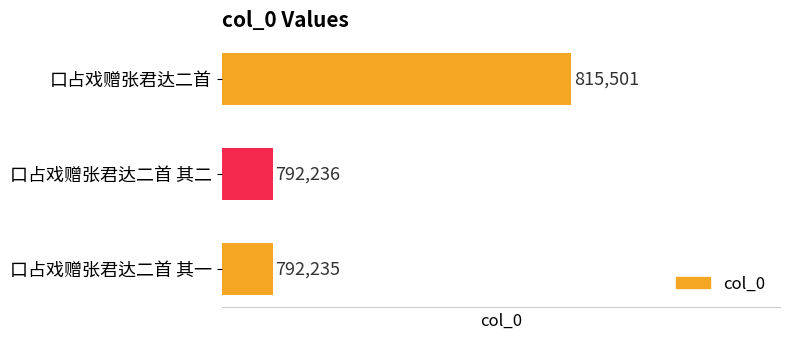

At which label is the value closest to 803868?

口占戏赠张君达二首 其二